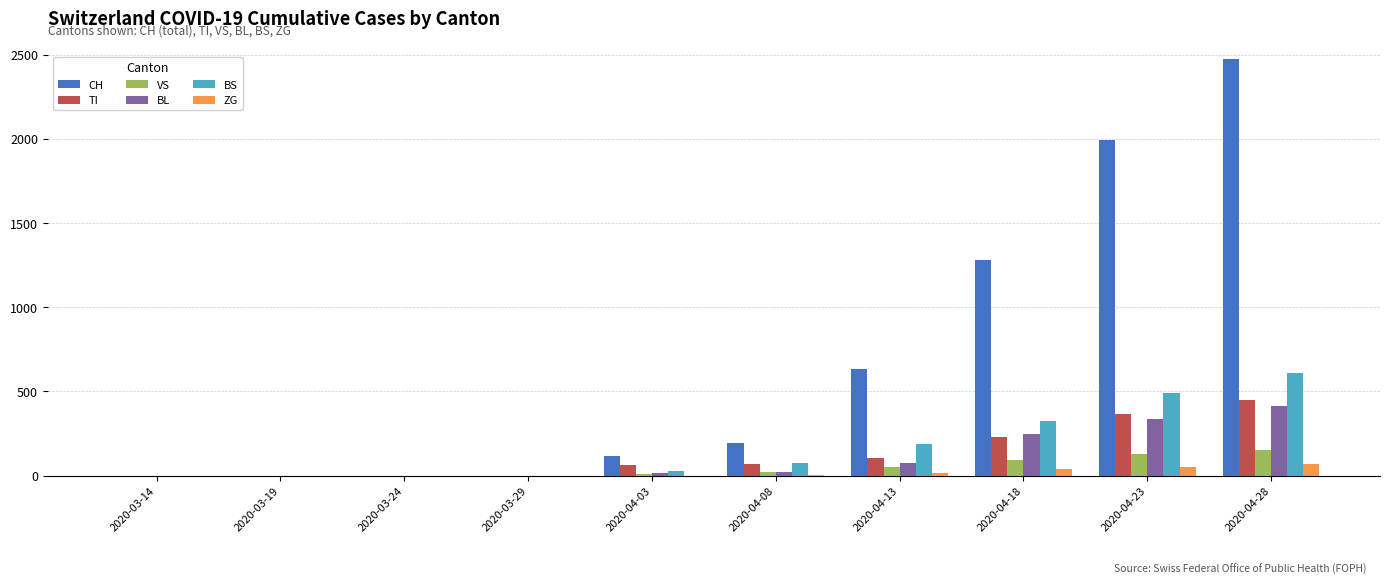

Which series has the largest total across all categories?

CH